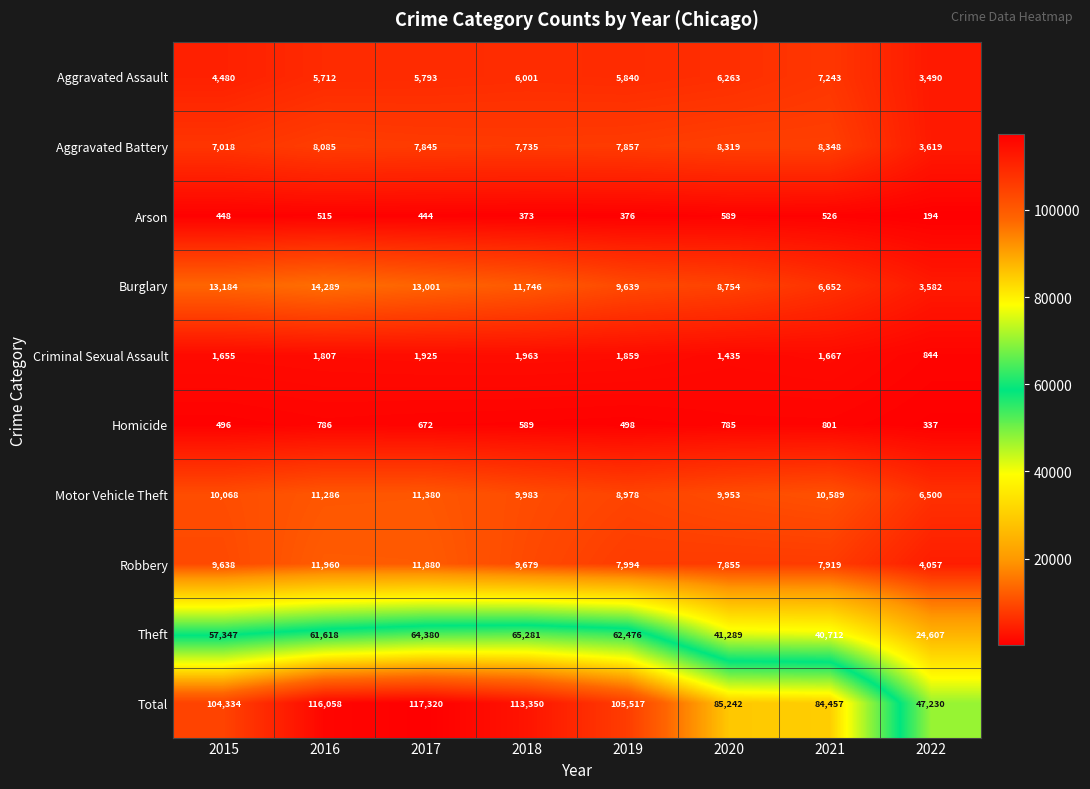

At which category does the chart reach its peak across all series?

2017